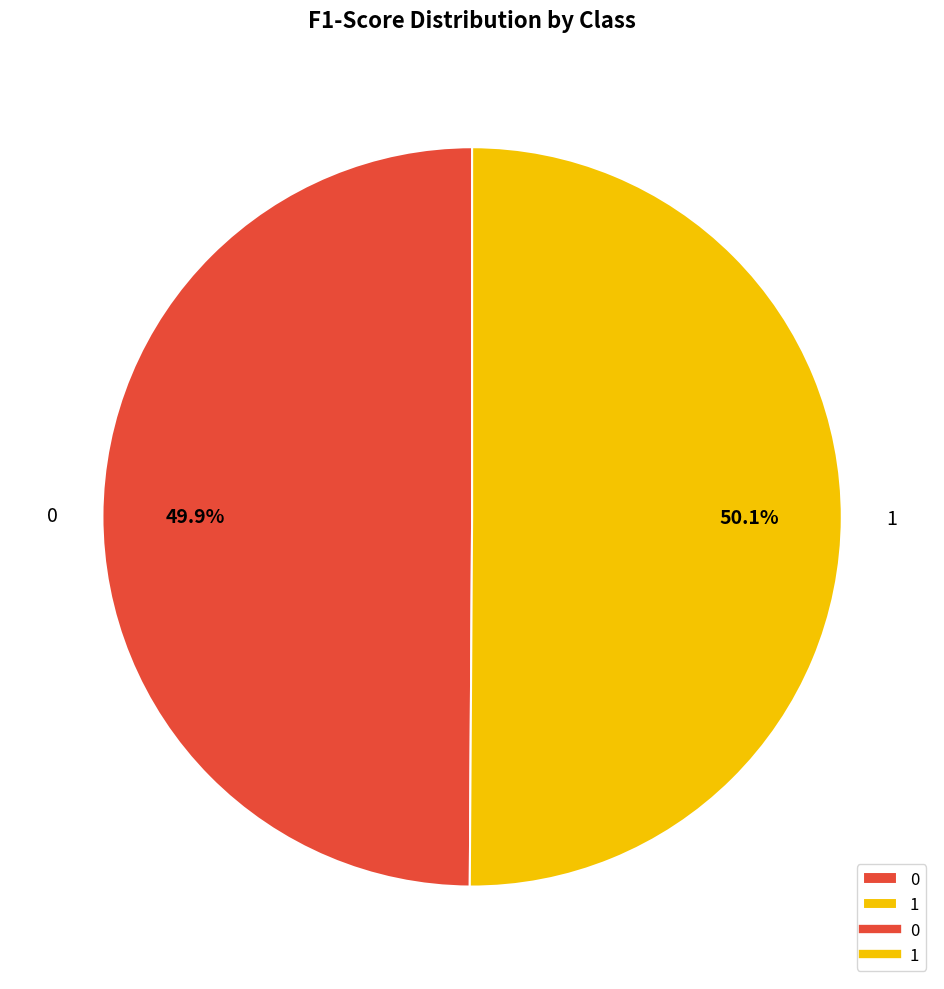

How much of the chart is everything except 0?

50.1%